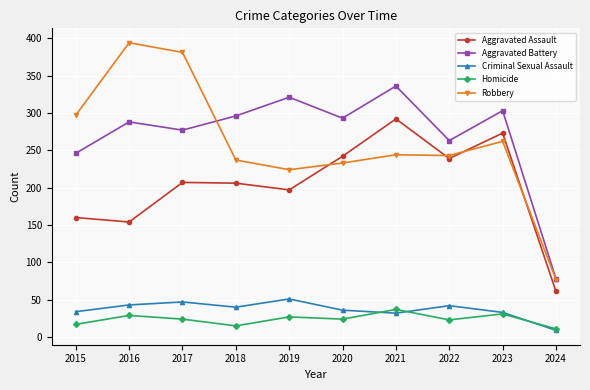

The value of Aggravated Battery at 2024 is 78. True or false?

True